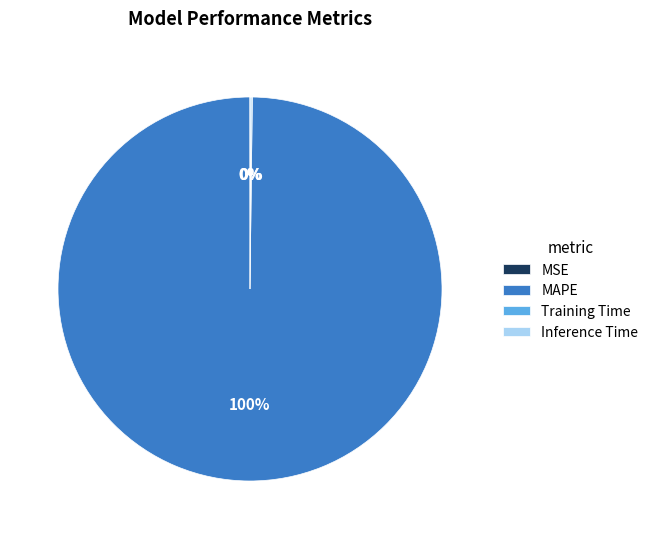

To the nearest percent, what percentage of the pie is MAPE?

100%